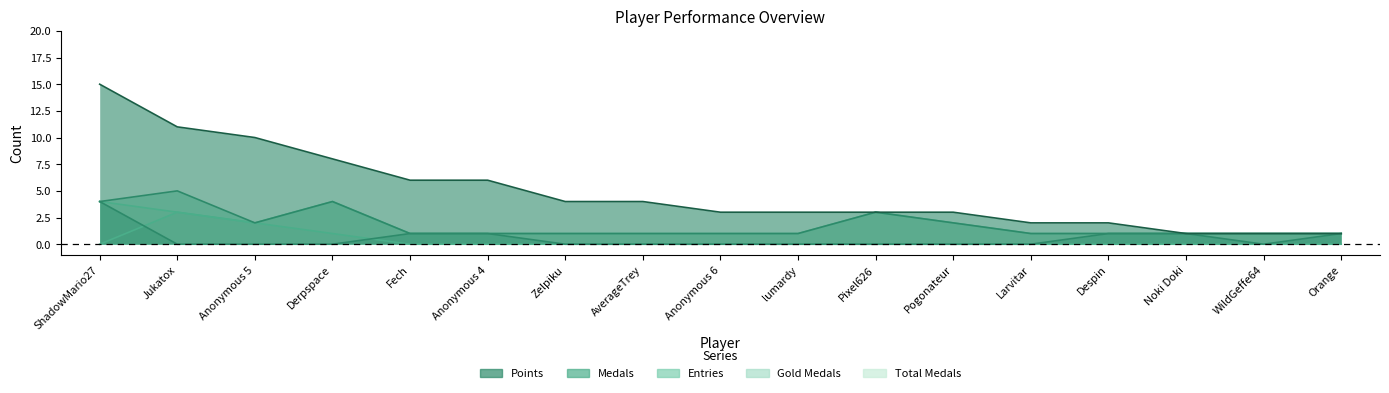

At which category is the sum across all series the highest?

ShadowMario27